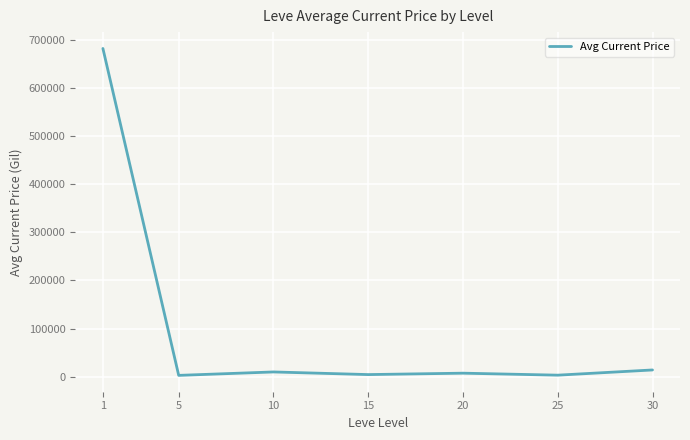

True or false: the data has more than 2 interior local peaks.

False